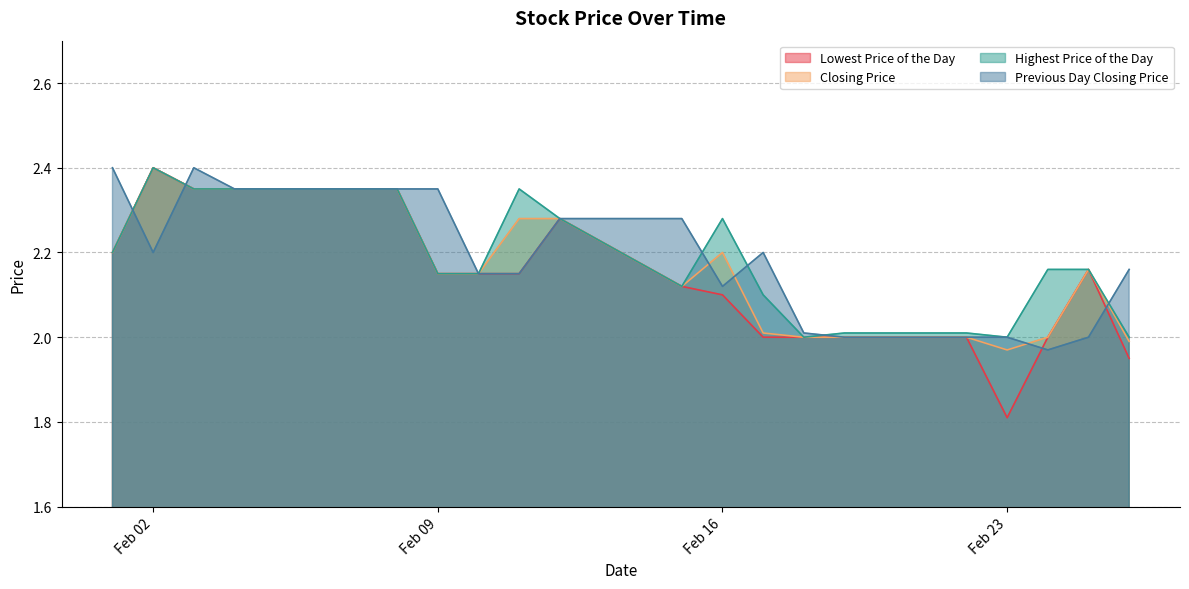

What is the value of the Previous Day Closing Price point at the 19th from the left?

2.0